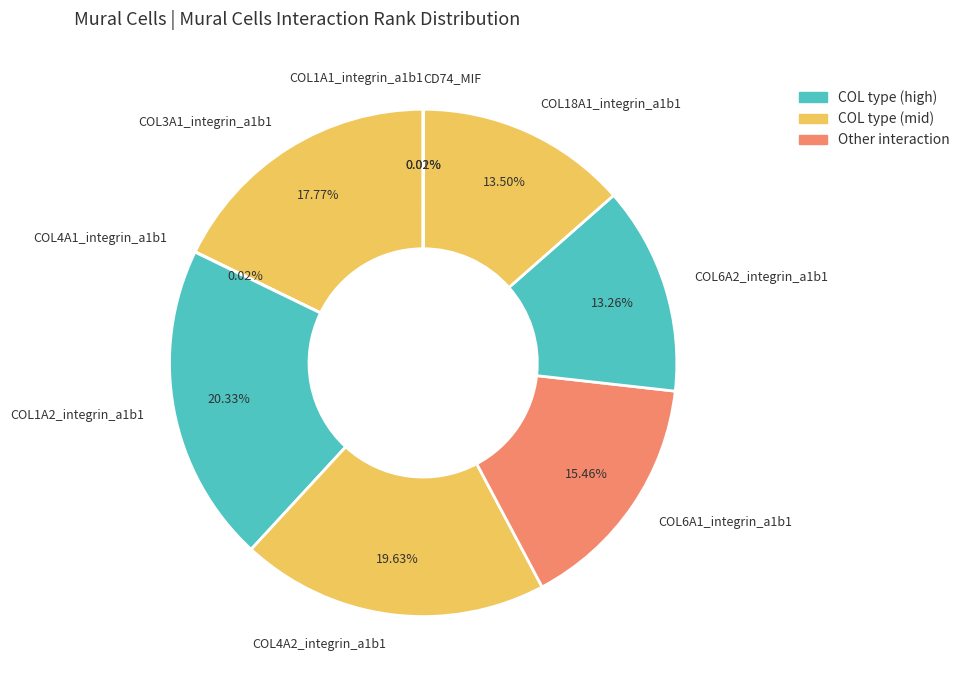

What percentage is the COL3A1_integrin_a1b1 slice, to the nearest percent?

18%